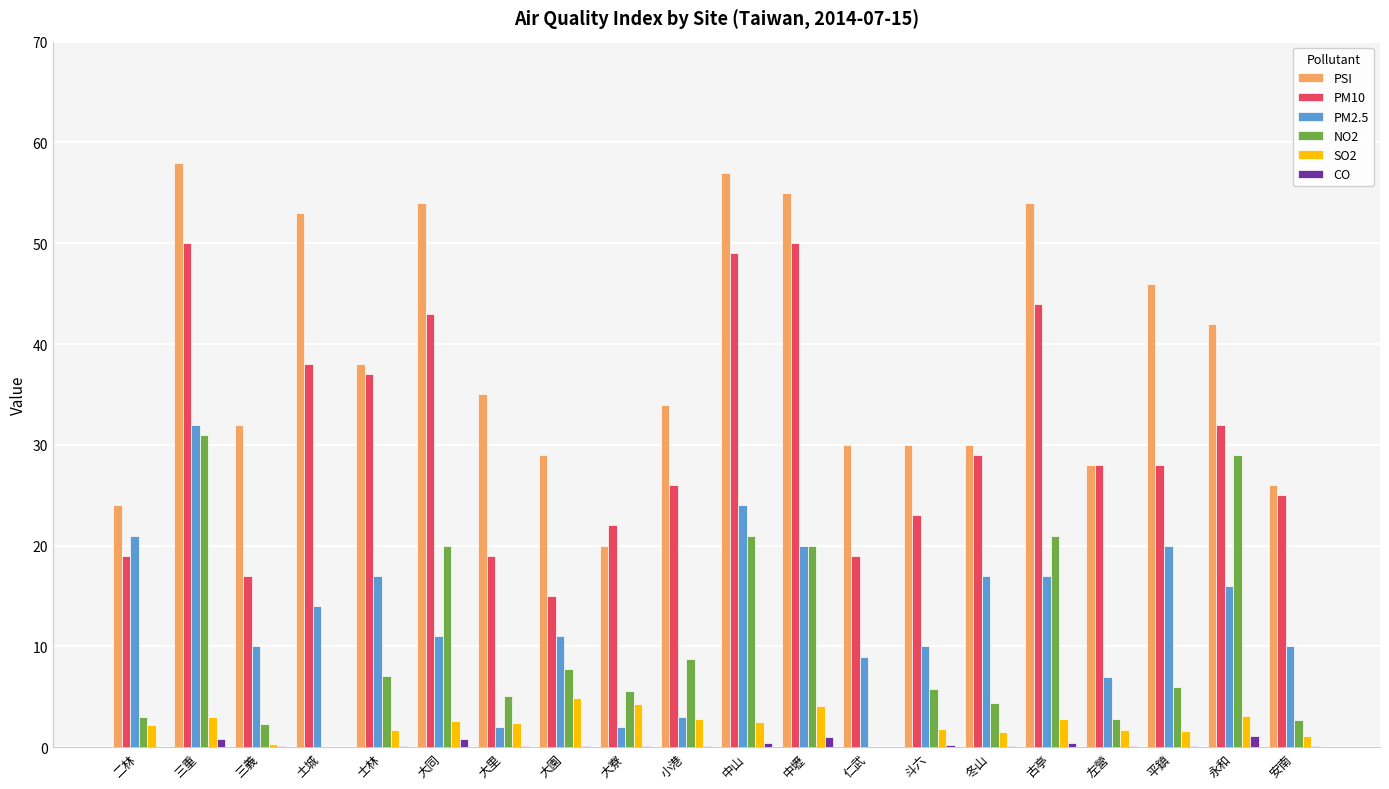

What value does the NO2 series have at 左營?

2.8